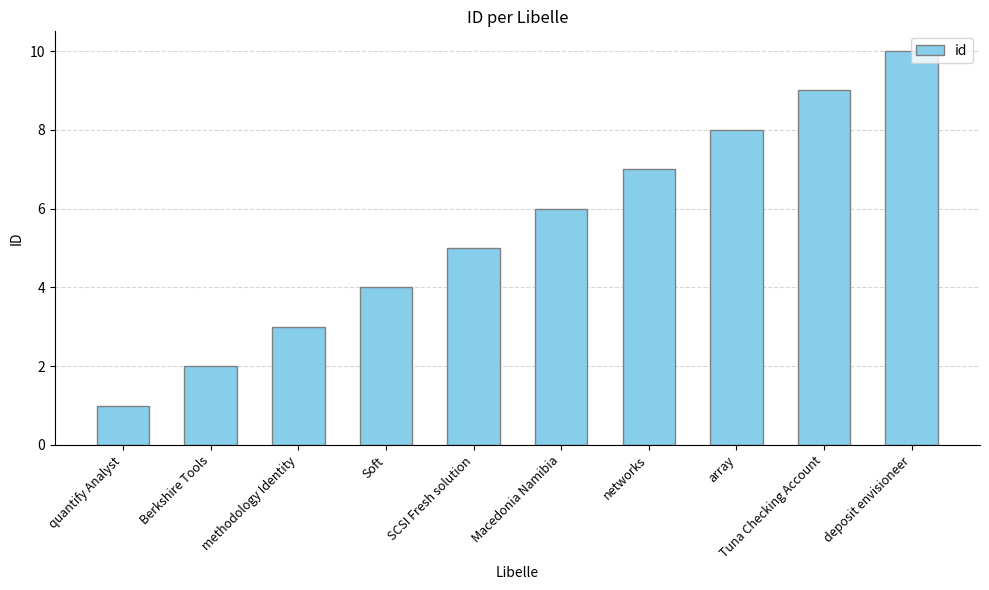

How many distinct data groups are displayed?

1